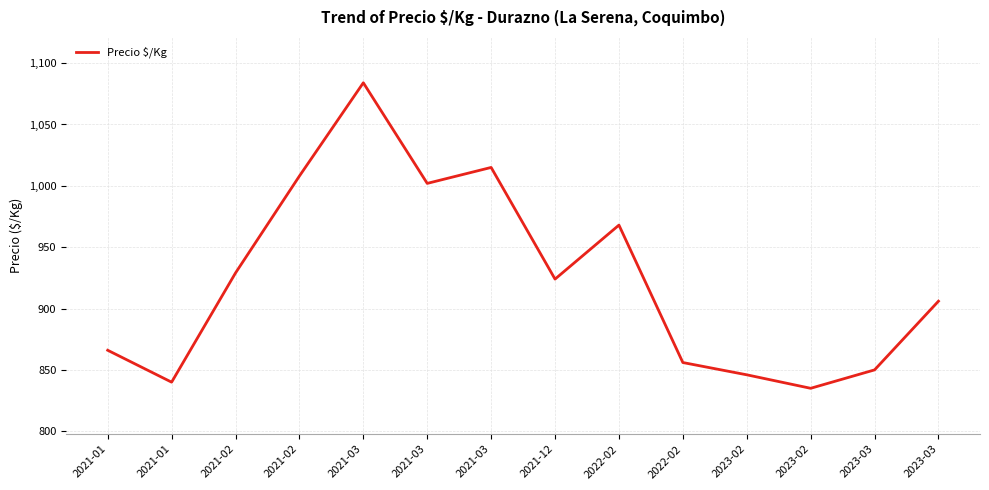

What is the average value?

924